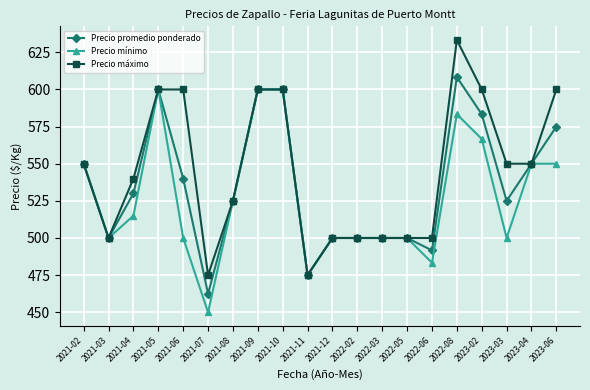

Reading right to left, what are all the values shown in this chart?

Precio promedio ponderado: 2023-06=575.0	2023-04=550.0	2023-03=525.0	2023-02=583.3	2022-08=608.3	2022-06=491.7	2022-05=500.0	2022-03=500.0	2022-02=500.0	2021-12=500.0	2021-11=475.0	2021-10=600.0	2021-09=600.0	2021-08=525.0	2021-07=462.5	2021-06=540.0	2021-05=600.0	2021-04=530.0	2021-03=500.0	2021-02=550.0
Precio mínimo: 2023-06=550.0	2023-04=550.0	2023-03=500.0	2023-02=566.7	2022-08=583.3	2022-06=483.3	2022-05=500.0	2022-03=500.0	2022-02=500.0	2021-12=500.0	2021-11=475.0	2021-10=600.0	2021-09=600.0	2021-08=525.0	2021-07=450.0	2021-06=500.0	2021-05=600.0	2021-04=515.0	2021-03=500.0	2021-02=550.0
Precio máximo: 2023-06=600.0	2023-04=550.0	2023-03=550.0	2023-02=600.0	2022-08=633.3	2022-06=500.0	2022-05=500.0	2022-03=500.0	2022-02=500.0	2021-12=500.0	2021-11=475.0	2021-10=600.0	2021-09=600.0	2021-08=525.0	2021-07=475.0	2021-06=600.0	2021-05=600.0	2021-04=540.0	2021-03=500.0	2021-02=550.0